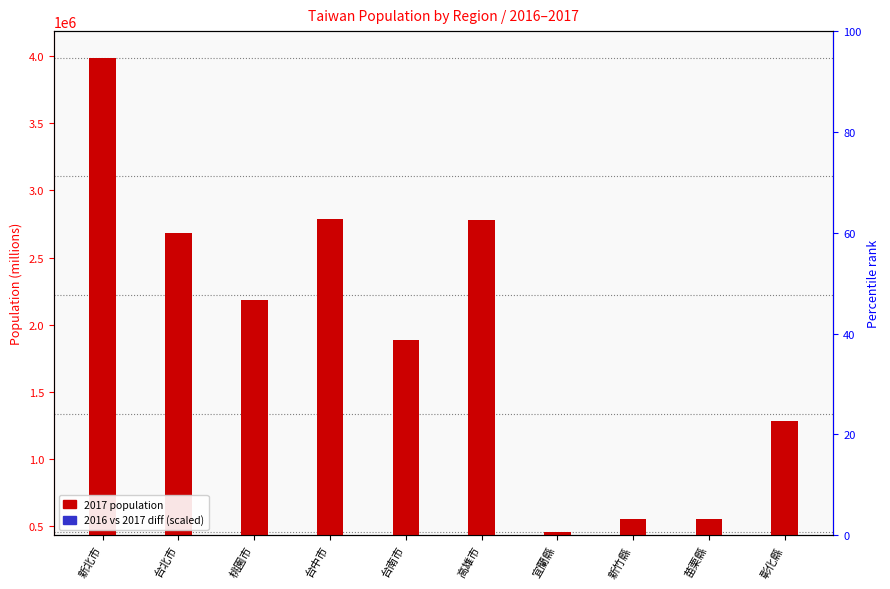

What is the spread (max minus min) of values at 新北市?

3986688.3